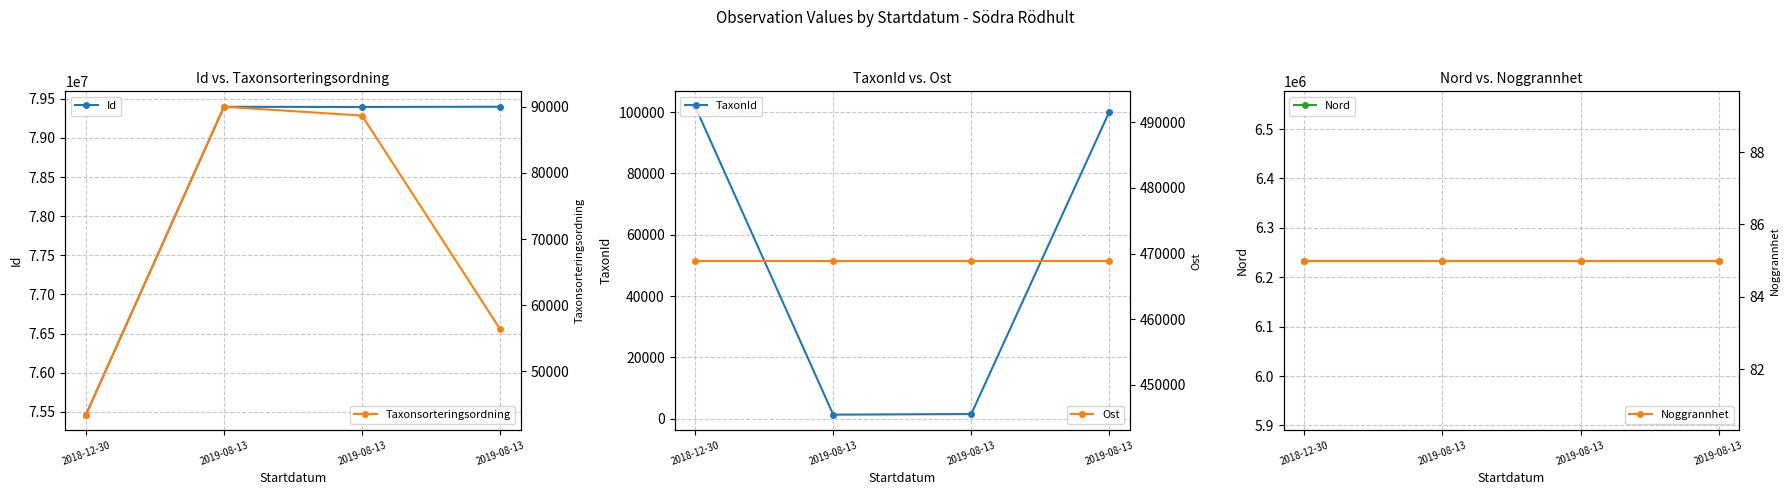

What is the sum of the Noggrannhet values at 2019-08-13 and 2019-08-13?

170